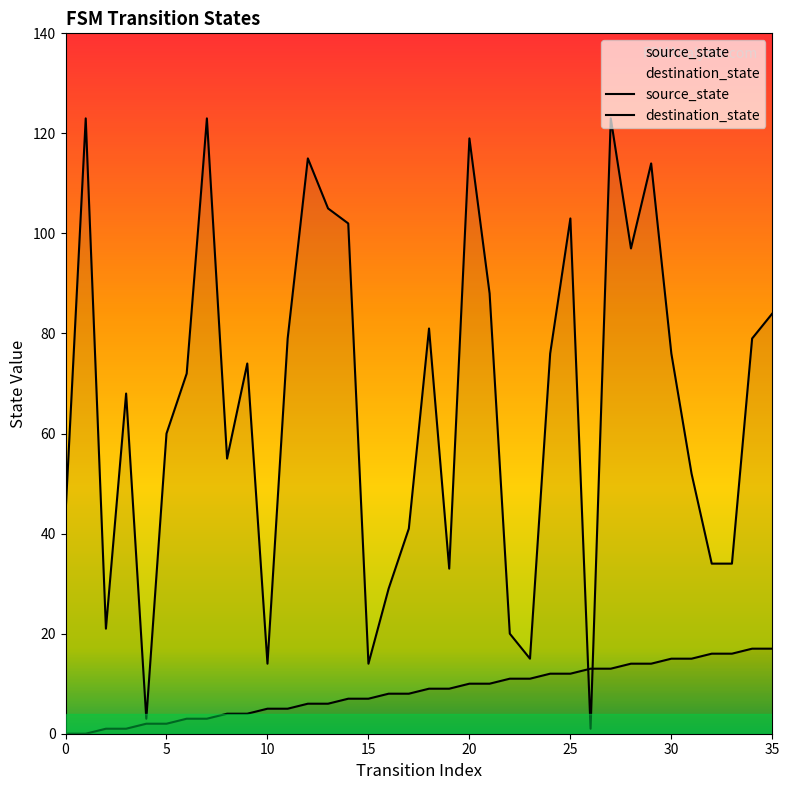

What is the sum of all source_state values?

306